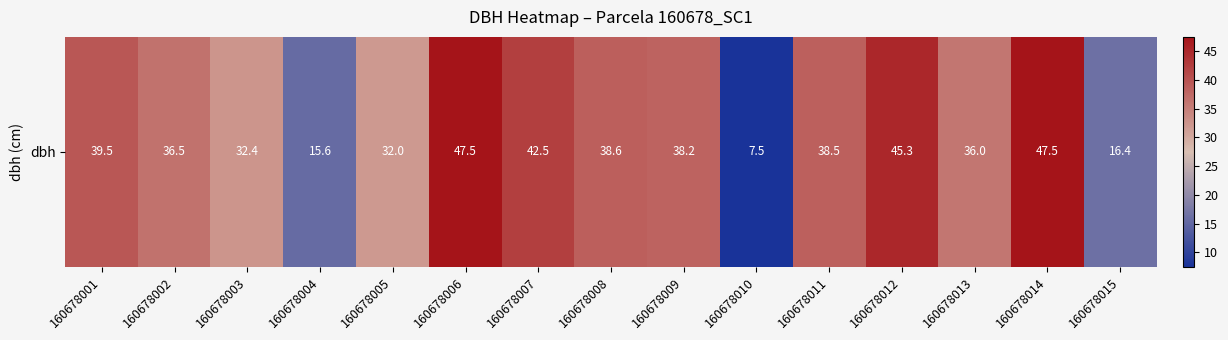

What is the average value?

34.3